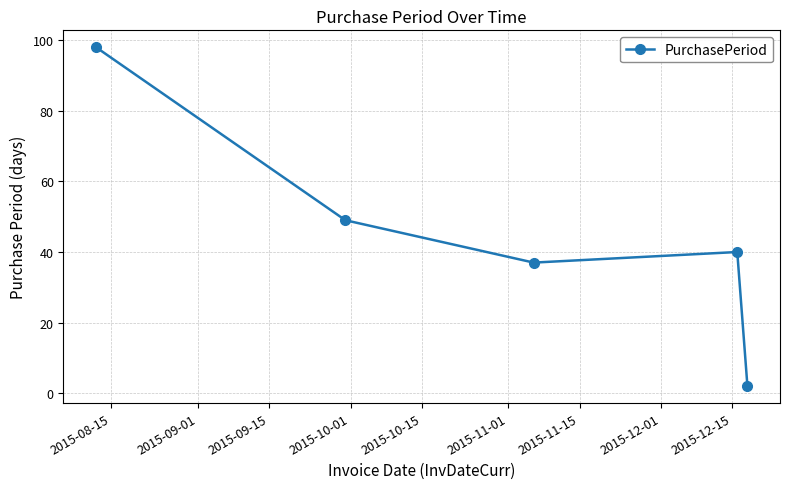

What is the difference between the second highest and minimum values?

47